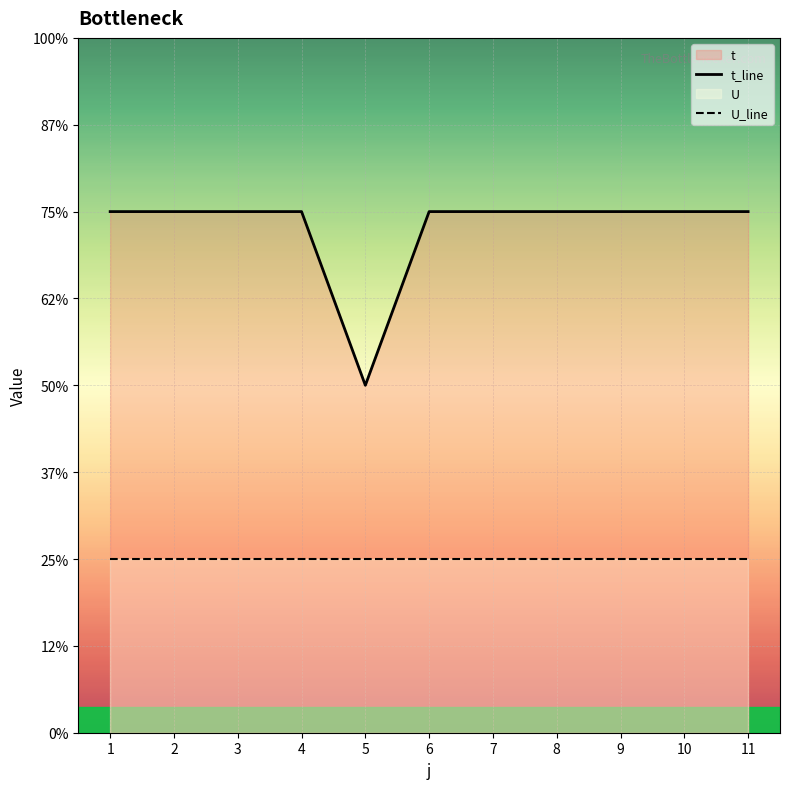

How many distinct data groups are displayed?

2